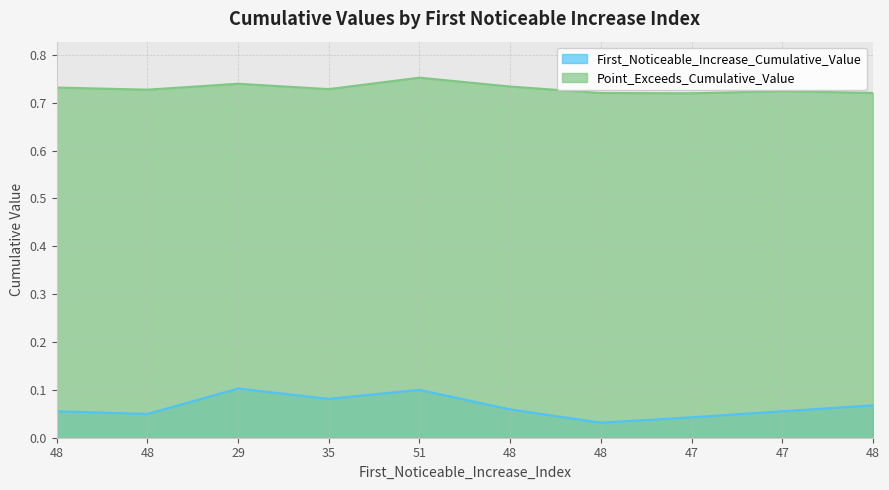

What is the label of the 1st point from the left?

48